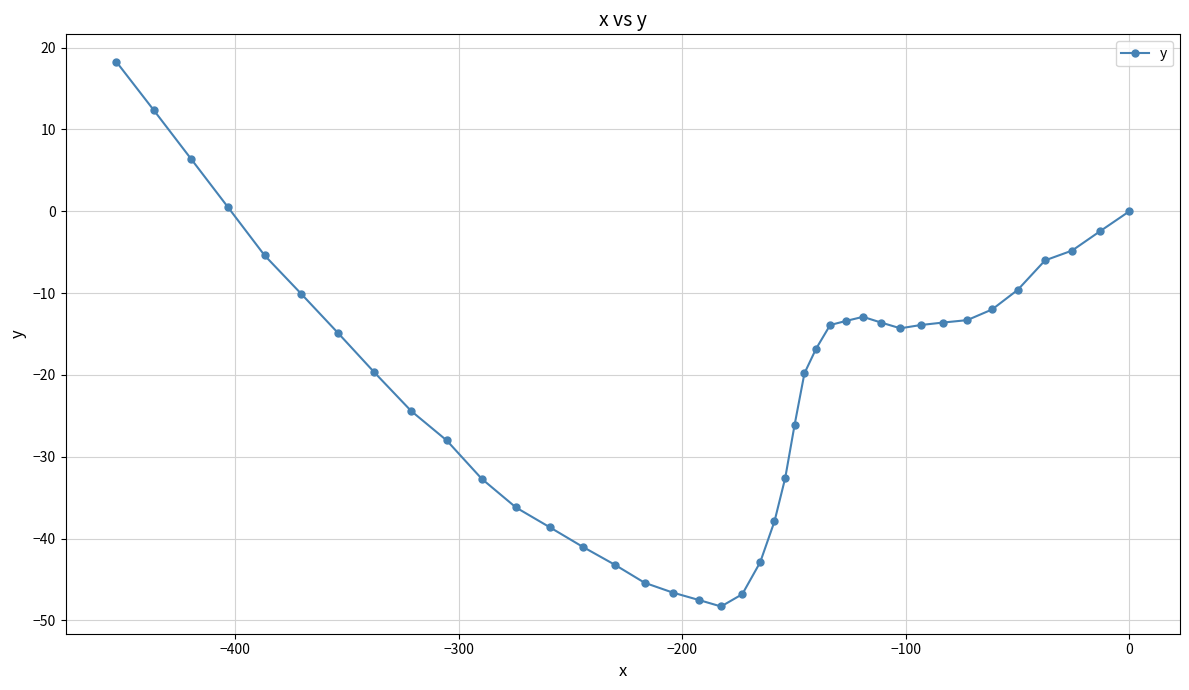

What is the maximum value shown in the chart?

18.3